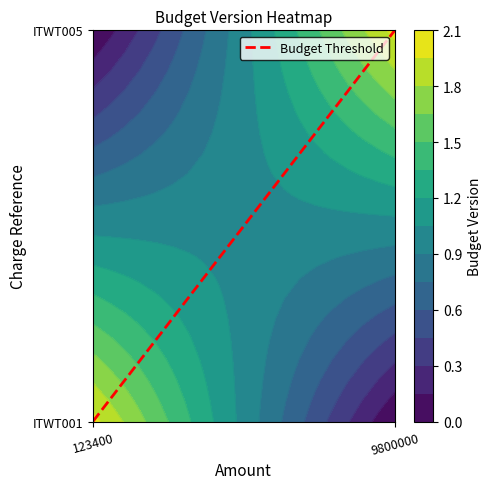

What is the sum of all values?

1